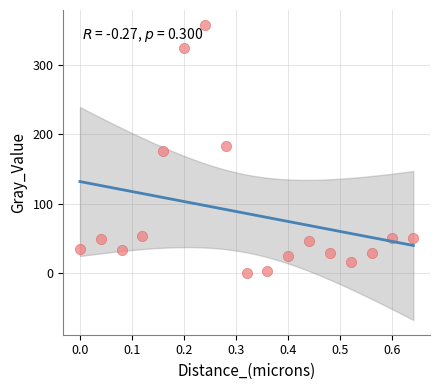

What is the range of Y values (max minus min)?

357.2